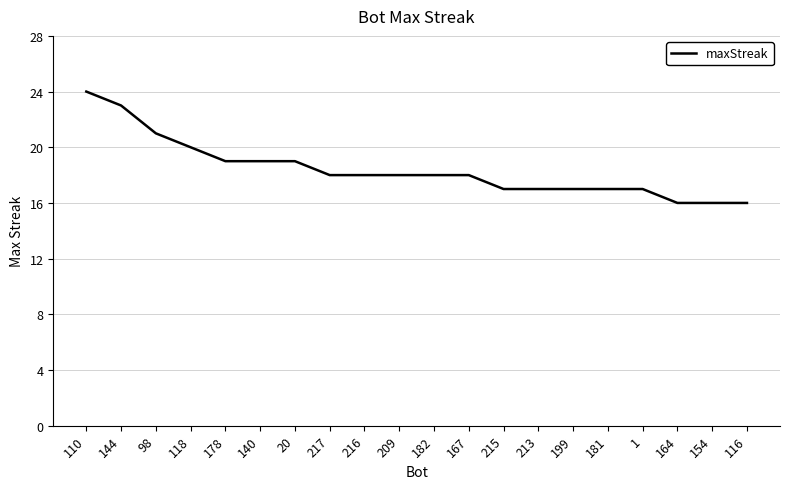

Where is the data nearest to the value 20?

118